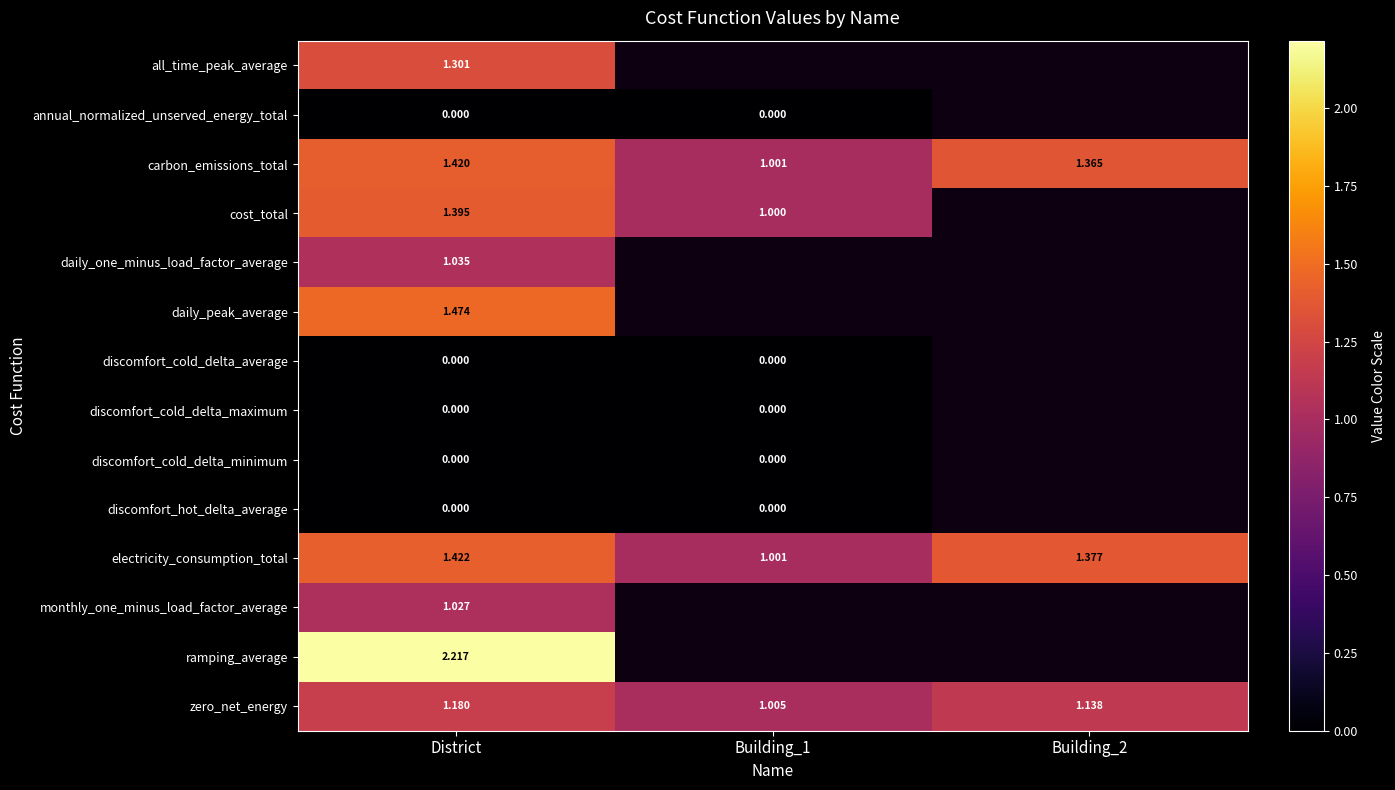

Which category has the lowest value in the discomfort_cold_delta_minimum series?

District